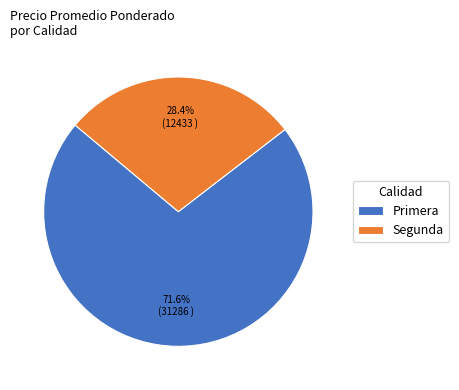

Between Segunda and Primera, which is larger?

Primera